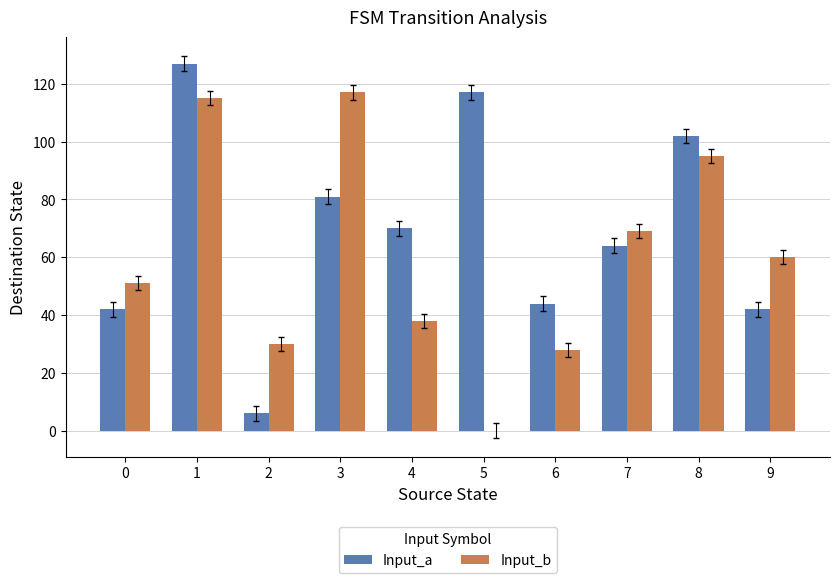

At which label does Input_a first exceed 70?

1